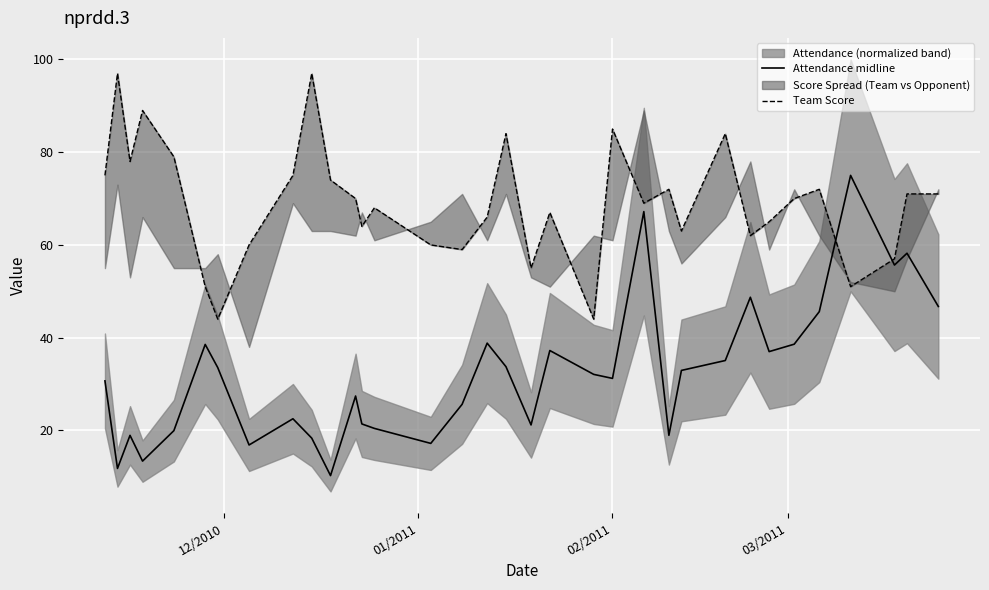

Is this an area chart (filled region under the line)?

No